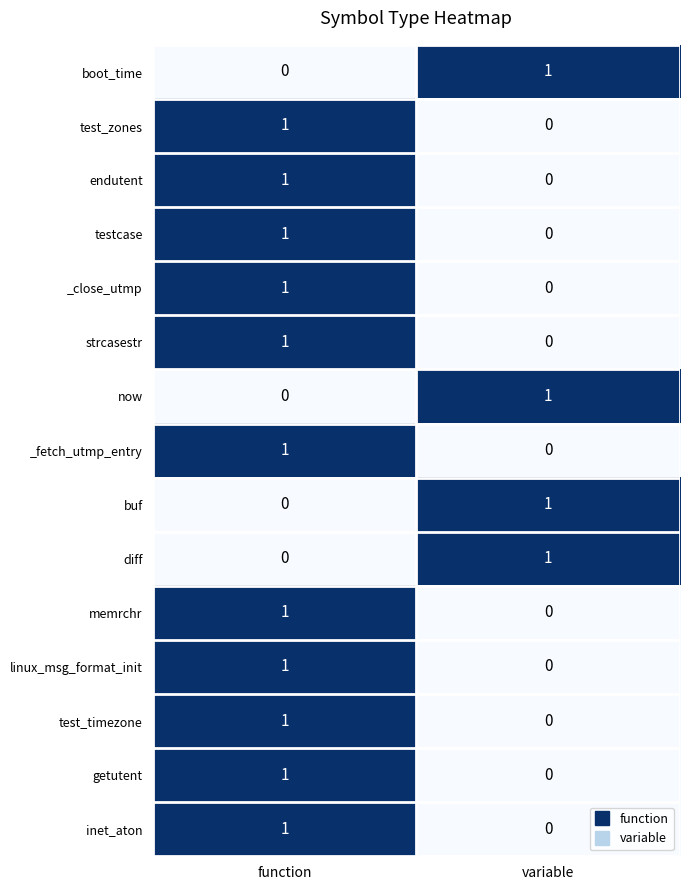

Which category has the highest value in the testcase series?

function